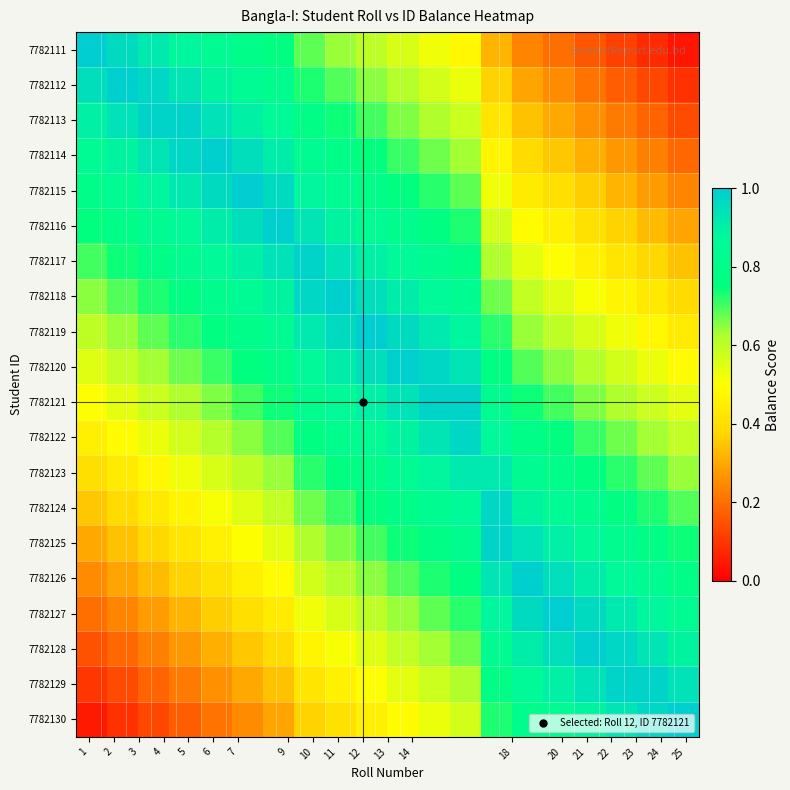

Reading left to right, what are all the values shown in this chart?

7782111: 1.0	1.0	0.9	0.9	0.8	0.8	0.8	0.7	0.6	0.6	0.6	0.5	0.5	0.3	0.2	0.2	0.2	0.1	0.1	0.0
7782112: 0.9	1.0	1.0	0.9	0.9	0.8	0.8	0.7	0.7	0.6	0.6	0.6	0.5	0.4	0.3	0.2	0.2	0.2	0.1	0.1
7782113: 0.9	0.9	1.0	1.0	0.9	0.9	0.9	0.8	0.7	0.7	0.7	0.6	0.6	0.4	0.3	0.3	0.3	0.2	0.2	0.1
7782114: 0.8	0.9	0.9	1.0	1.0	0.9	0.9	0.8	0.8	0.8	0.7	0.7	0.6	0.5	0.4	0.3	0.3	0.3	0.2	0.2
7782115: 0.8	0.8	0.9	0.9	1.0	1.0	1.0	0.9	0.8	0.8	0.8	0.7	0.7	0.5	0.4	0.4	0.4	0.3	0.3	0.2
7782116: 0.8	0.8	0.8	0.9	0.9	0.9	1.0	0.9	0.9	0.8	0.8	0.8	0.7	0.6	0.5	0.4	0.4	0.4	0.3	0.3
7782117: 0.7	0.7	0.8	0.8	0.9	0.9	0.9	1.0	0.9	0.9	0.9	0.8	0.8	0.6	0.5	0.5	0.5	0.4	0.4	0.3
7782118: 0.7	0.7	0.7	0.8	0.8	0.9	0.9	1.0	1.0	0.9	0.9	0.9	0.8	0.7	0.6	0.5	0.5	0.5	0.4	0.4
7782119: 0.6	0.6	0.7	0.7	0.8	0.8	0.8	0.9	1.0	1.0	1.0	0.9	0.9	0.7	0.6	0.6	0.6	0.5	0.5	0.4
7782120: 0.6	0.6	0.6	0.7	0.7	0.8	0.8	0.9	0.9	0.9	1.0	1.0	0.9	0.8	0.7	0.6	0.6	0.6	0.5	0.5
7782121: 0.5	0.5	0.6	0.6	0.7	0.7	0.7	0.8	0.9	0.9	0.9	1.0	1.0	0.8	0.7	0.7	0.7	0.6	0.6	0.5
7782122: 0.4	0.5	0.5	0.6	0.6	0.6	0.7	0.8	0.8	0.8	0.9	0.9	1.0	0.9	0.8	0.8	0.7	0.7	0.6	0.6
7782123: 0.4	0.4	0.5	0.5	0.6	0.6	0.6	0.7	0.8	0.8	0.8	0.9	0.9	0.9	0.8	0.8	0.8	0.7	0.7	0.6
7782124: 0.3	0.4	0.4	0.5	0.5	0.6	0.6	0.7	0.7	0.8	0.8	0.8	0.9	1.0	0.9	0.8	0.8	0.8	0.7	0.7
7782125: 0.3	0.3	0.4	0.4	0.5	0.5	0.5	0.6	0.7	0.7	0.7	0.8	0.8	1.0	0.9	0.9	0.9	0.8	0.8	0.7
7782126: 0.2	0.3	0.3	0.4	0.4	0.4	0.5	0.6	0.6	0.7	0.7	0.7	0.8	0.9	1.0	0.9	0.9	0.9	0.8	0.8
7782127: 0.2	0.2	0.3	0.3	0.4	0.4	0.4	0.5	0.6	0.6	0.6	0.7	0.7	0.9	1.0	1.0	1.0	0.9	0.9	0.8
7782128: 0.2	0.2	0.2	0.3	0.3	0.4	0.4	0.5	0.5	0.6	0.6	0.6	0.7	0.8	0.9	1.0	1.0	1.0	0.9	0.9
7782129: 0.1	0.1	0.2	0.2	0.3	0.3	0.3	0.4	0.5	0.5	0.5	0.6	0.6	0.8	0.9	0.9	0.9	1.0	1.0	0.9
7782130: 0.1	0.1	0.1	0.2	0.2	0.2	0.3	0.4	0.4	0.5	0.5	0.5	0.6	0.7	0.8	0.9	0.9	0.9	1.0	1.0